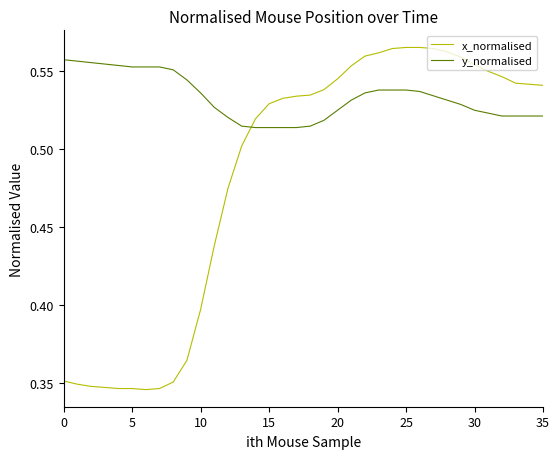

Which series has the widest spread of values?

x_normalised